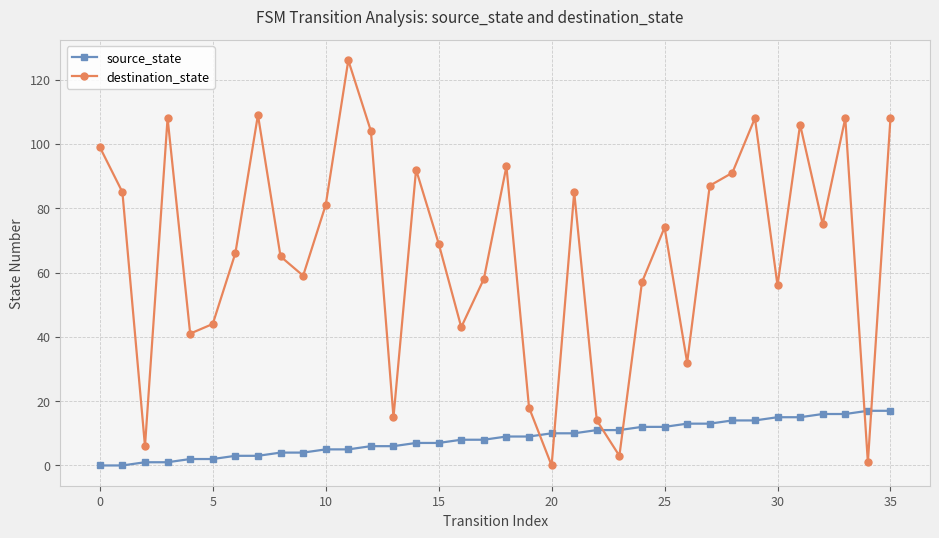

How many intersections are there between source_state and destination_state?

6